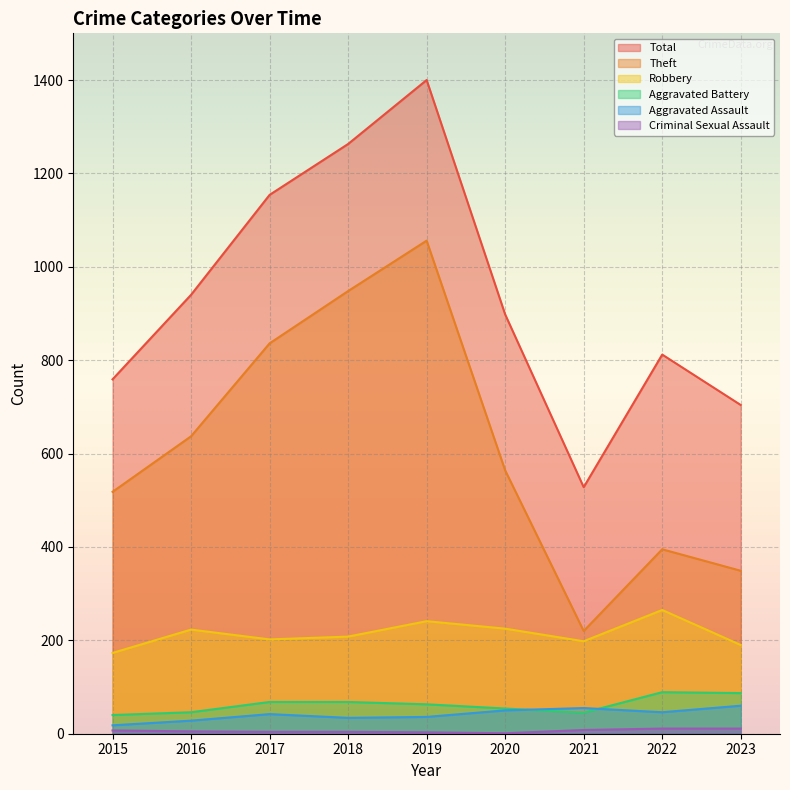

At which category does Robbery reach its first local valley?

2017